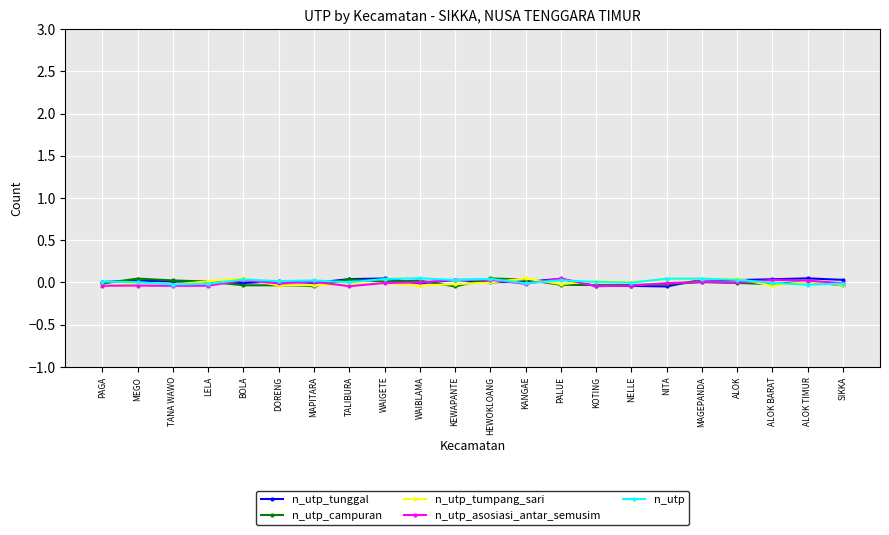

How many values in the n_utp series are below 0?

7